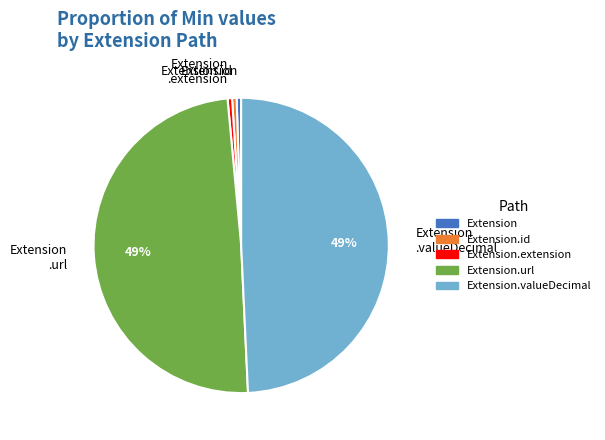

To the nearest percent, what is the average slice percentage?

20%